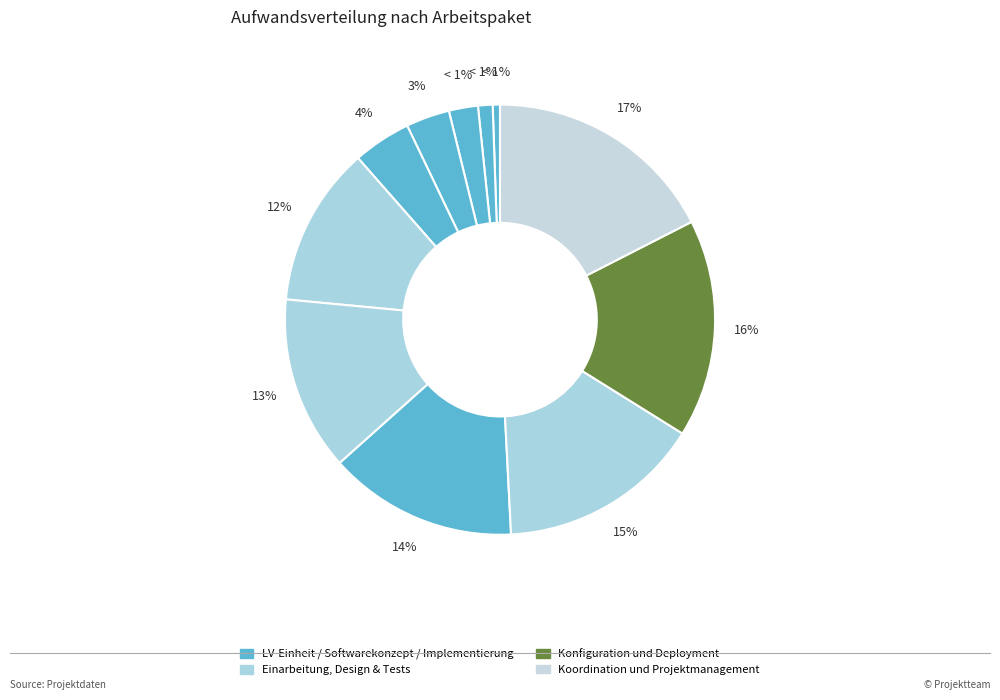

Which category has the biggest portion of the pie?

Koordination und Projektmanagement